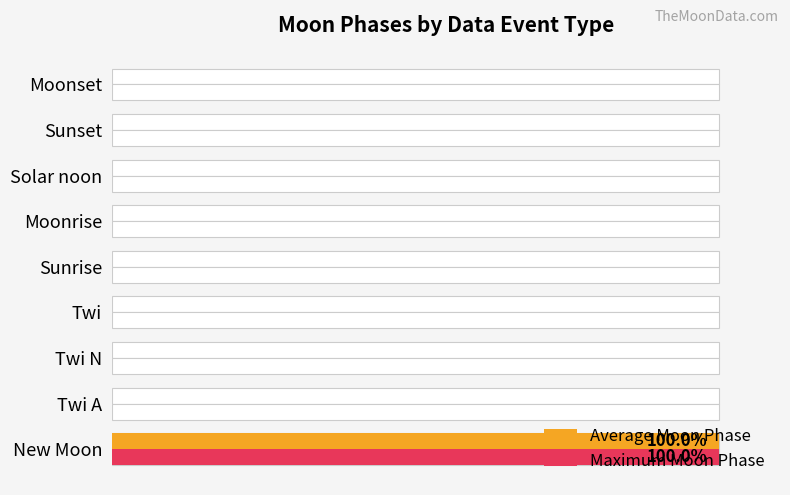

What are all the series names shown in the legend?

Average Moon Phase, Maximum Moon Phase